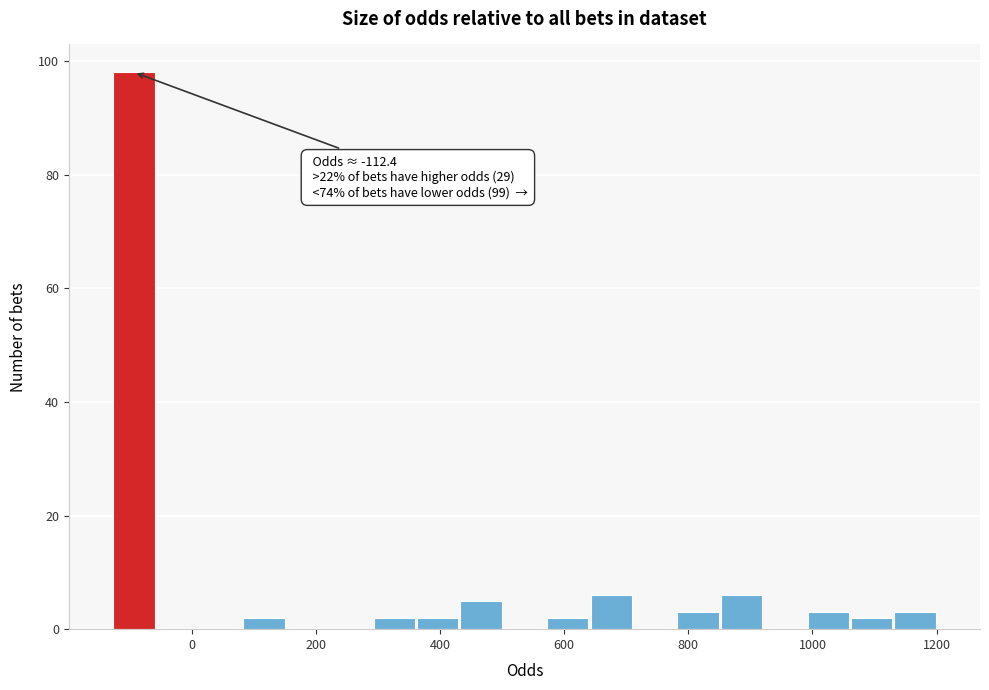

Read against the x-axis, roughly where is the centre of the tallest bar?

-100